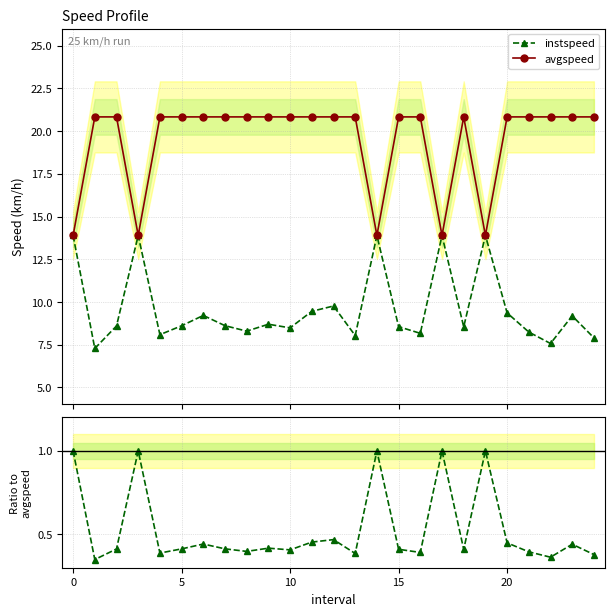

Which series has the largest total across all categories?

avgspeed